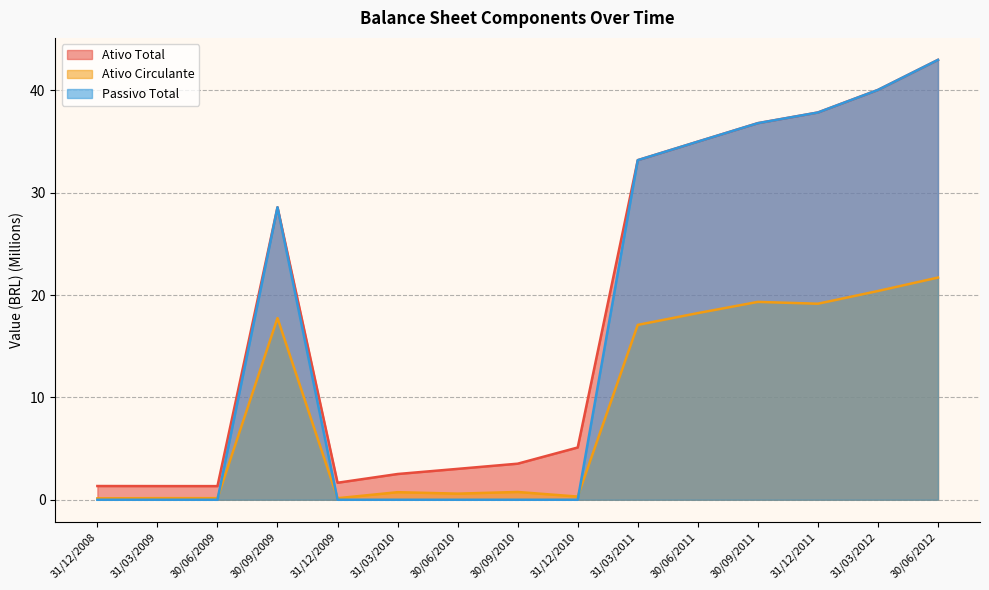

True or false: Ativo Circulante has a value of 18.2 at 30/06/2011.

True